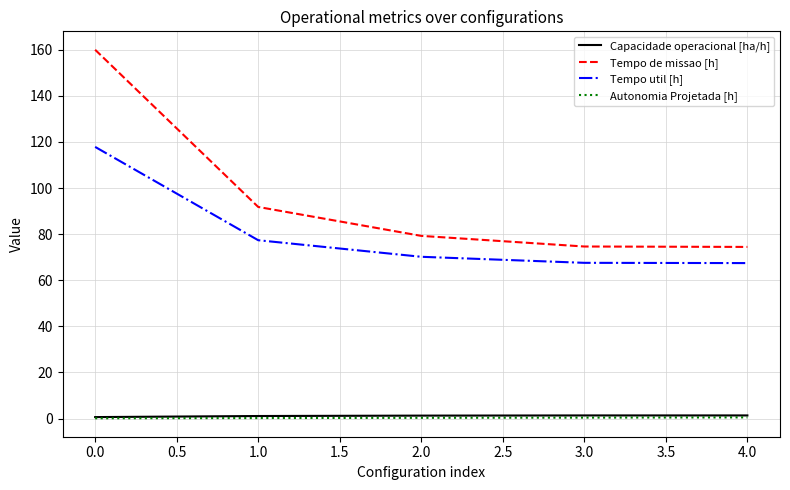

Which series has the largest total across all categories?

Tempo de missao [h]